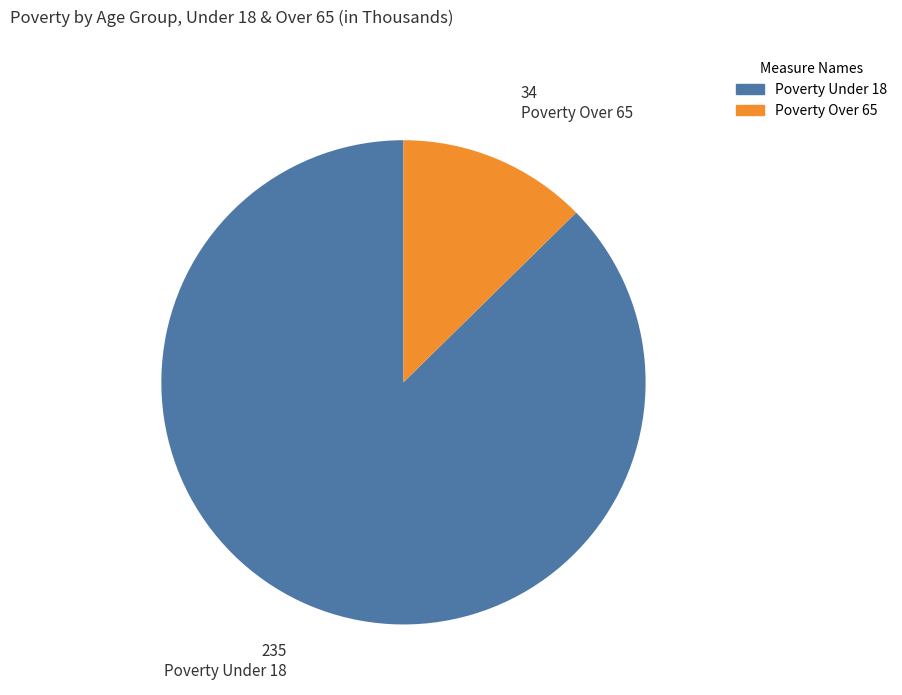

Count the number of slices in the pie.

2